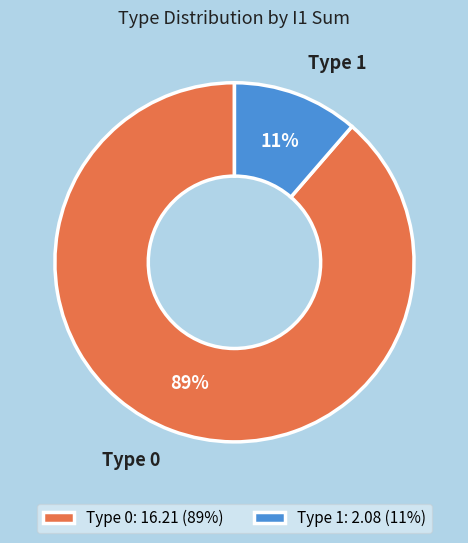

Does any single category account for the majority?

Yes